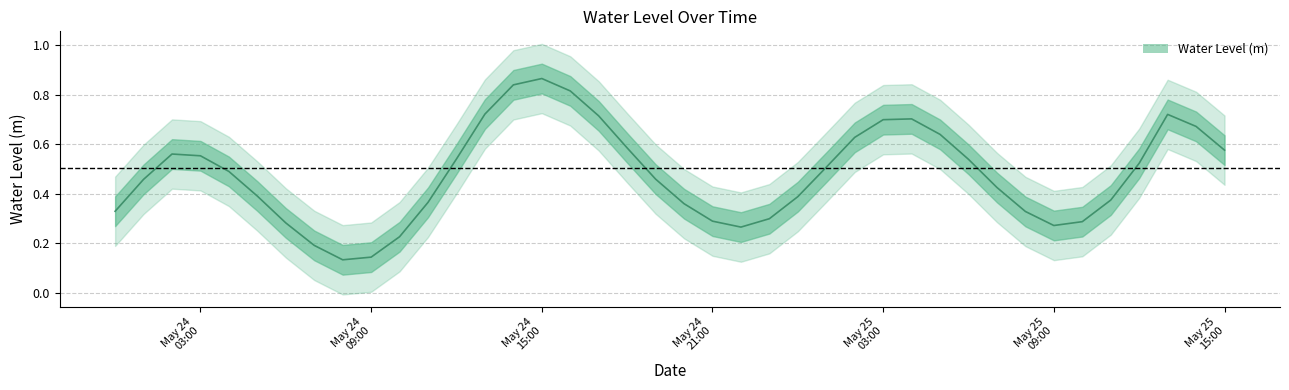

True or false: the data has more than 2 interior local peaks.

True